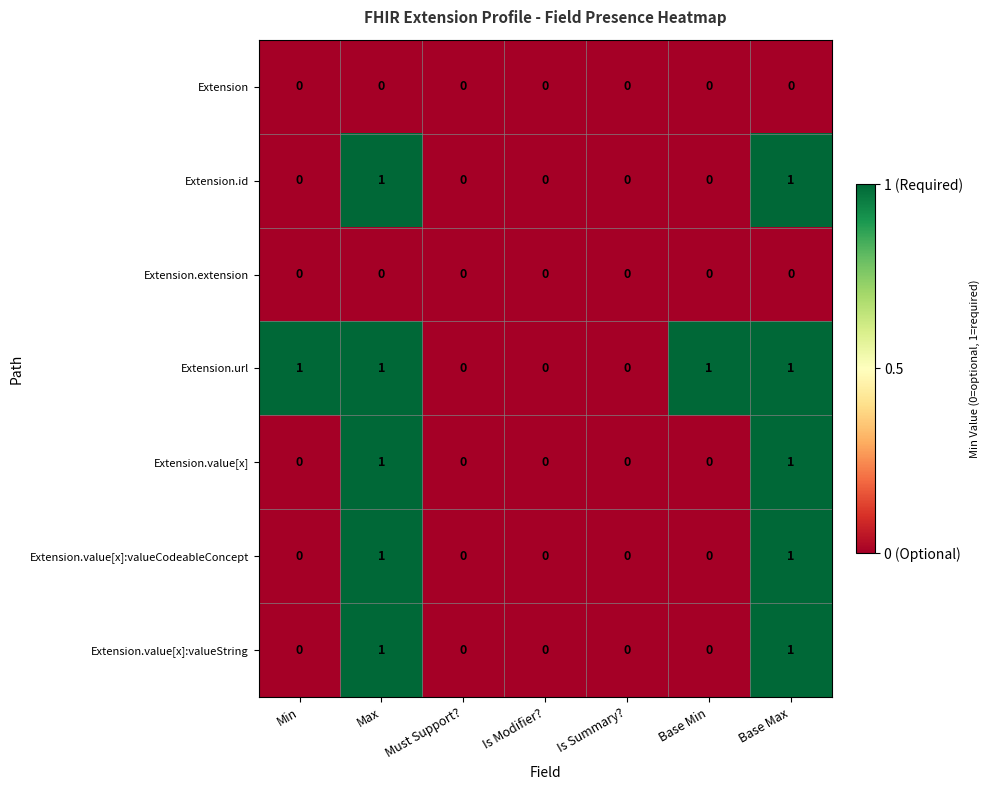

True or false: Extension.url has a value of 1 at Base Max.

True